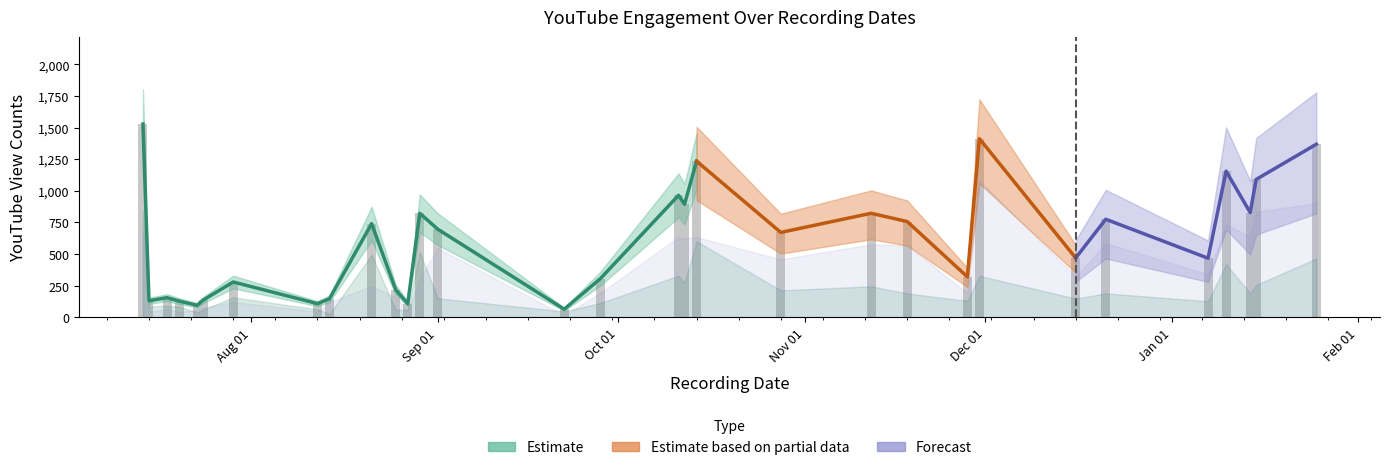

Reading right to left, what are all the values shown in this chart?

youtube_views: 2020-01-25=1368	2020-01-15=1090	2020-01-14=828	2020-01-10=1155	2020-01-07=467	2019-12-21=775	2019-12-16=469	2019-11-30=1412	2019-11-28=320	2019-11-18=757	2019-11-12=822	2019-10-28=671	2019-10-14=1234	2019-10-12=894	2019-10-11=964	2019-09-28=305	2019-09-22=64	2019-09-01=696	2019-08-29=822	2019-08-27=107	2019-08-25=218	2019-08-21=740	2019-08-14=147	2019-08-12=108	2019-07-29=279	2019-07-24=136	2019-07-23=95	2019-07-20=128	2019-07-18=155	2019-07-15=131	2019-07-14=1528
youtube_impression_views: 2020-01-25=465	2020-01-15=256	2020-01-14=190	2020-01-10=420	2020-01-07=127	2019-12-21=189	2019-12-16=148	2019-11-30=328	2019-11-28=130	2019-11-18=189	2019-11-12=245	2019-10-28=213	2019-10-14=601	2019-10-12=272	2019-10-11=329	2019-09-28=113	2019-09-22=47	2019-09-01=150	2019-08-29=514	2019-08-27=58	2019-08-25=59	2019-08-21=494	2019-08-14=27	2019-08-12=63	2019-07-29=158	2019-07-24=60	2019-07-23=38	2019-07-20=84	2019-07-18=92	2019-07-15=86	2019-07-14=845
youtube_nonimpression_views: 2020-01-25=903	2020-01-15=834	2020-01-14=638	2020-01-10=735	2020-01-07=340	2019-12-21=586	2019-12-16=321	2019-11-30=1084	2019-11-28=190	2019-11-18=568	2019-11-12=577	2019-10-28=458	2019-10-14=633	2019-10-12=622	2019-10-11=635	2019-09-28=192	2019-09-22=17	2019-09-01=546	2019-08-29=308	2019-08-27=49	2019-08-25=159	2019-08-21=246	2019-08-14=120	2019-08-12=45	2019-07-29=121	2019-07-24=76	2019-07-23=57	2019-07-20=44	2019-07-18=63	2019-07-15=45	2019-07-14=683